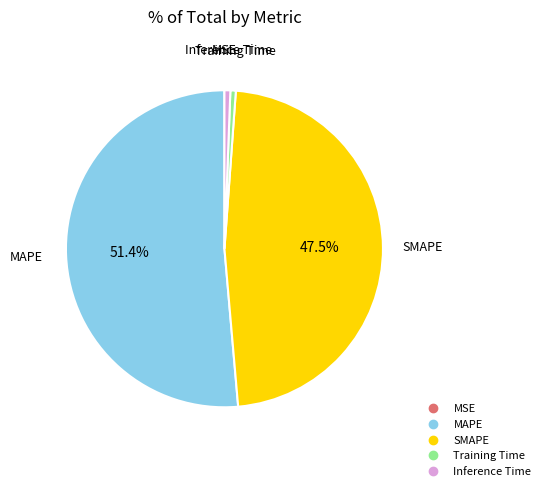

Is there a majority slice in this chart?

Yes